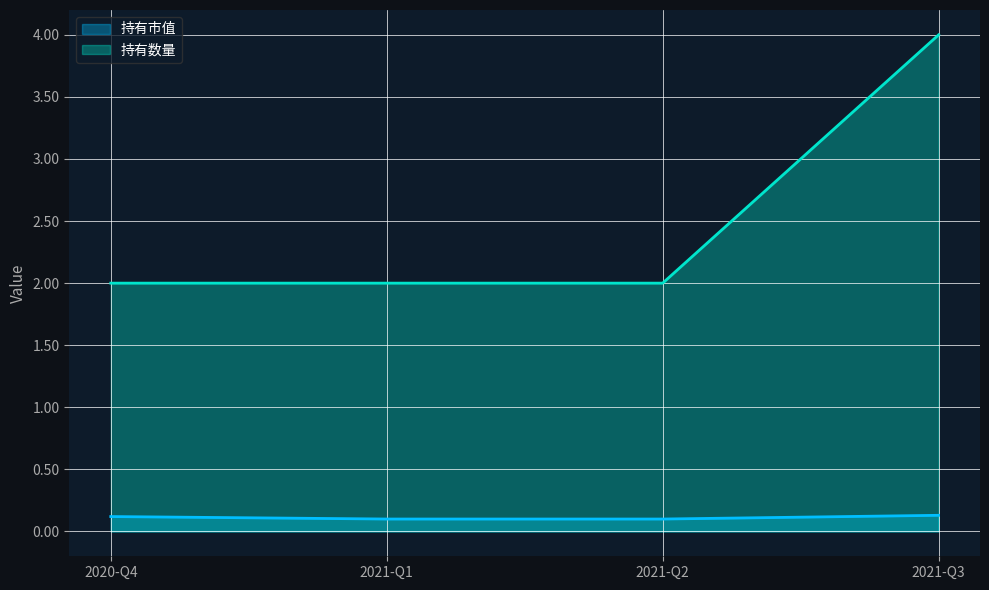

Reading left to right, what are all the values shown in this chart?

持有市值: 2020-Q4=0.1	2021-Q1=0.1	2021-Q2=0.1	2021-Q3=0.1
持有数量: 2020-Q4=2.0	2021-Q1=2.0	2021-Q2=2.0	2021-Q3=4.0